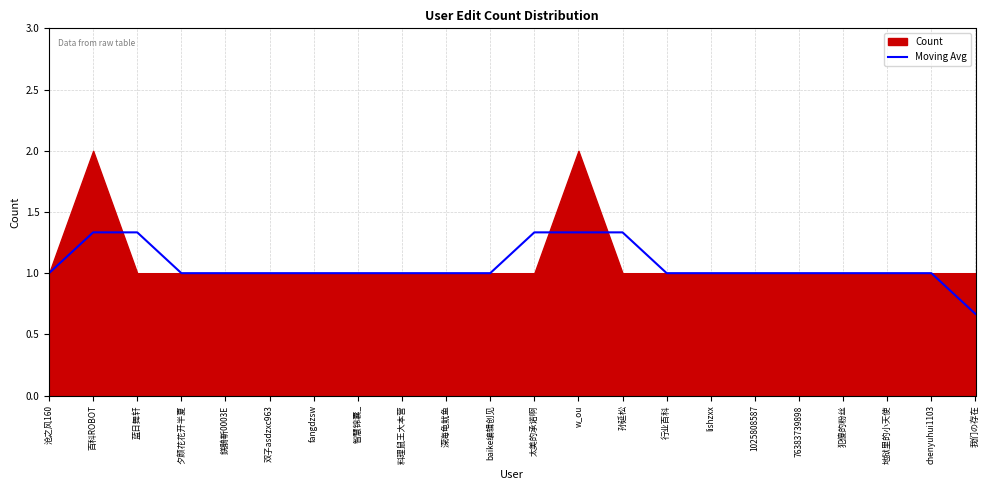

True or false: Moving Avg has a value of 1.6 at 夕颜花花开半夏.

False